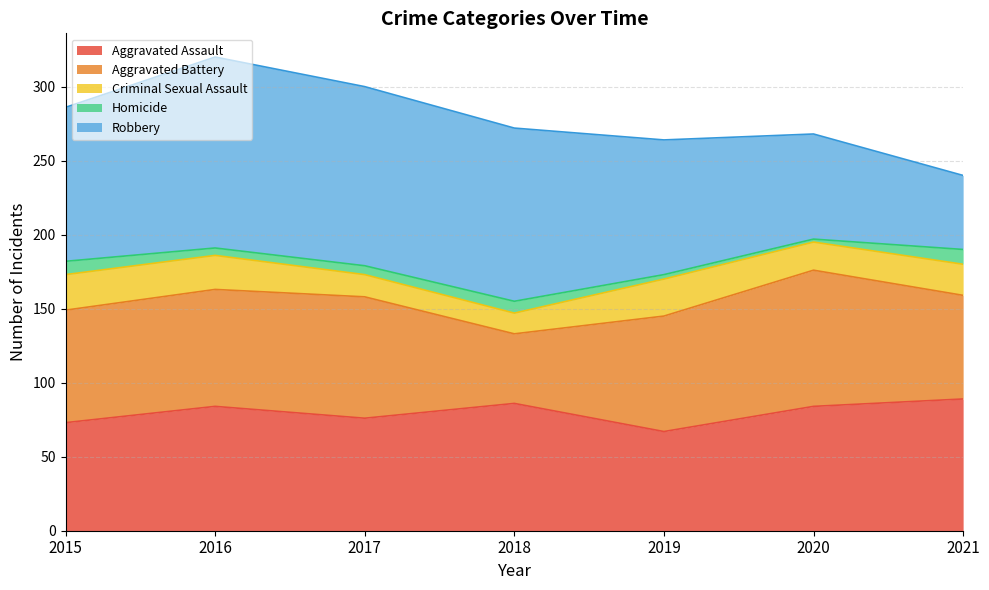

Reading left to right, list all the values displayed in this chart.

Aggravated Assault: 73	84	76	86	67	84	89
Aggravated Battery: 76	79	82	47	78	92	70
Criminal Sexual Assault: 24	23	15	14	25	19	21
Homicide: 9	5	6	8	3	2	10
Robbery: 104	129	121	117	91	71	50